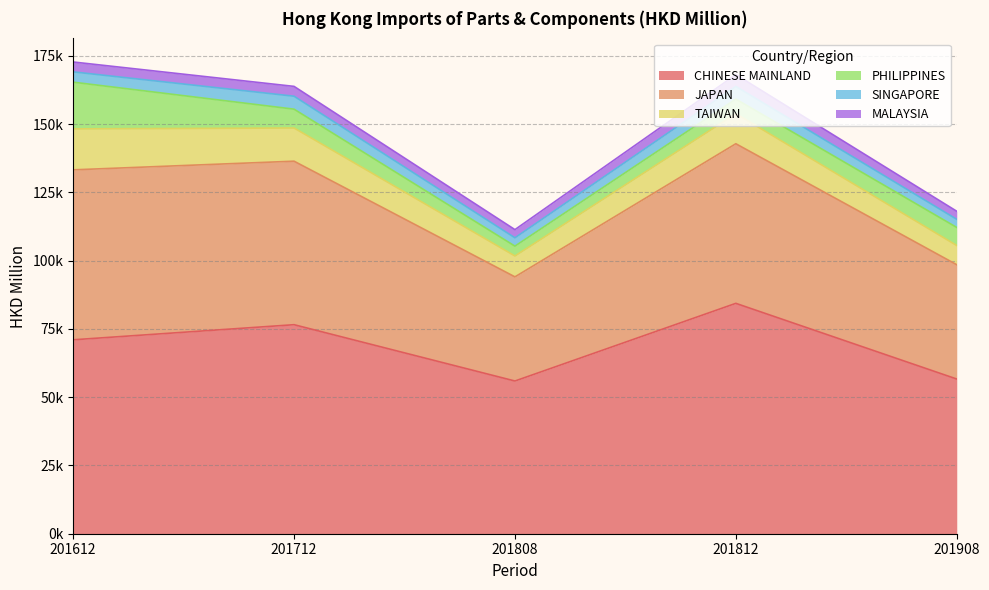

True or false: CHINESE MAINLAND and JAPAN cross at least once.

False